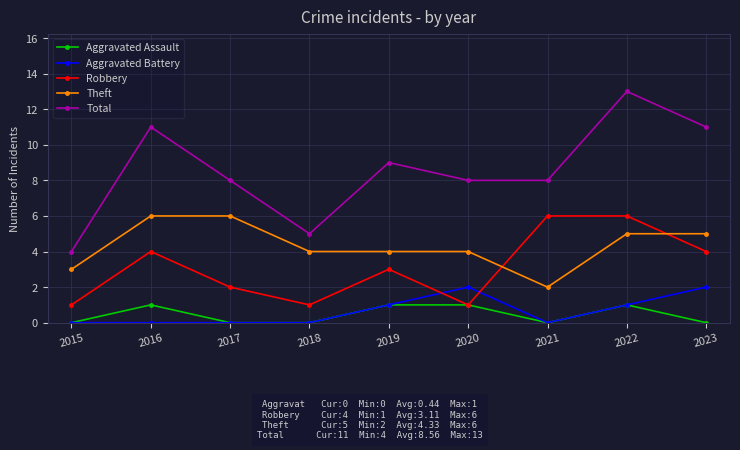

Does the chart have visible grid lines?

Yes